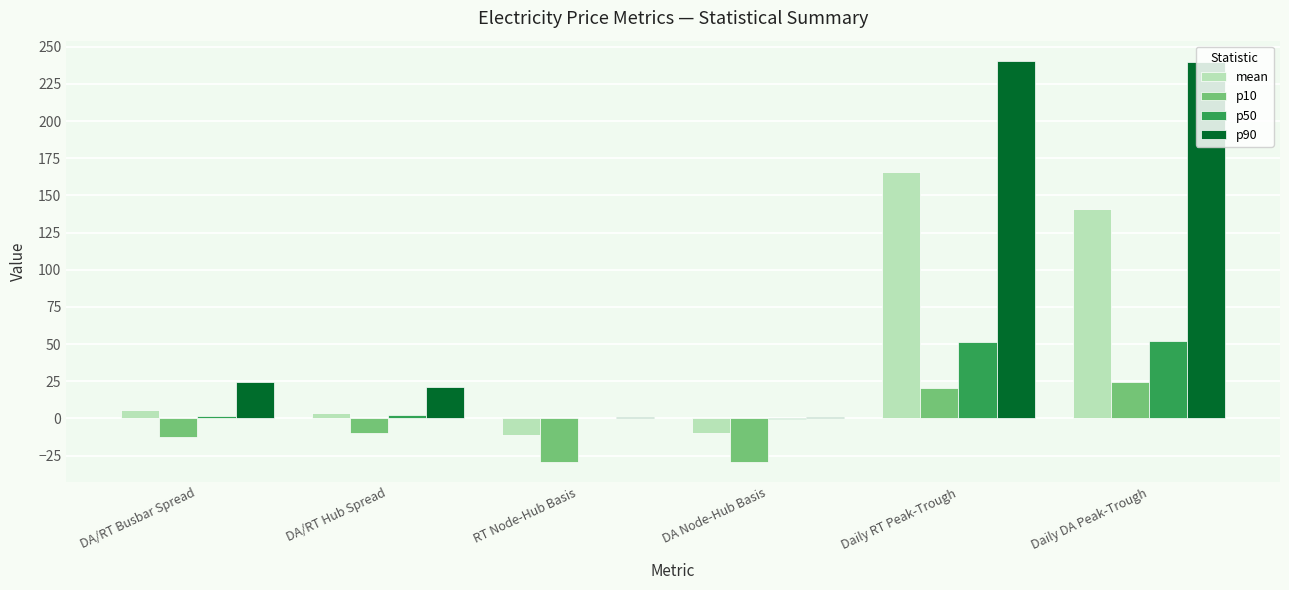

What is the greatest value displayed?

240.6